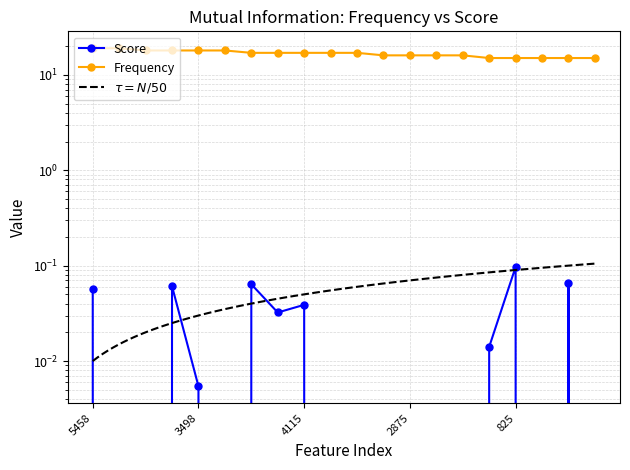

Between 1488 and 3498, which is larger?

3498